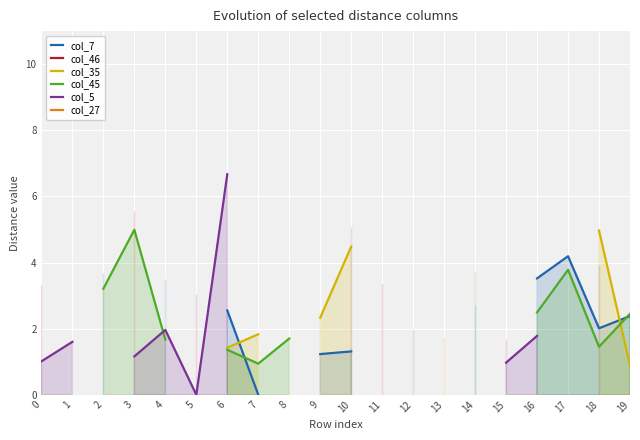

List the labels in order of col_7 value, largest first.

0, 1, 2, 3, 5, 8, 11, 12, 13, 15, 17, 16, 4, 14, 6, 19, 18, 10, 9, 7